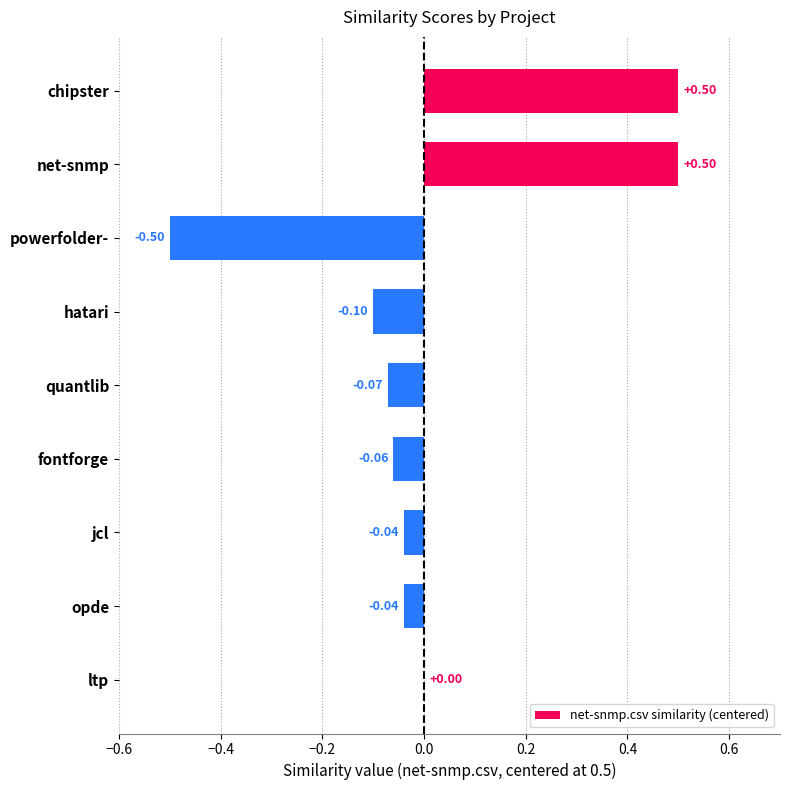

How many categories are shown in the chart?

9